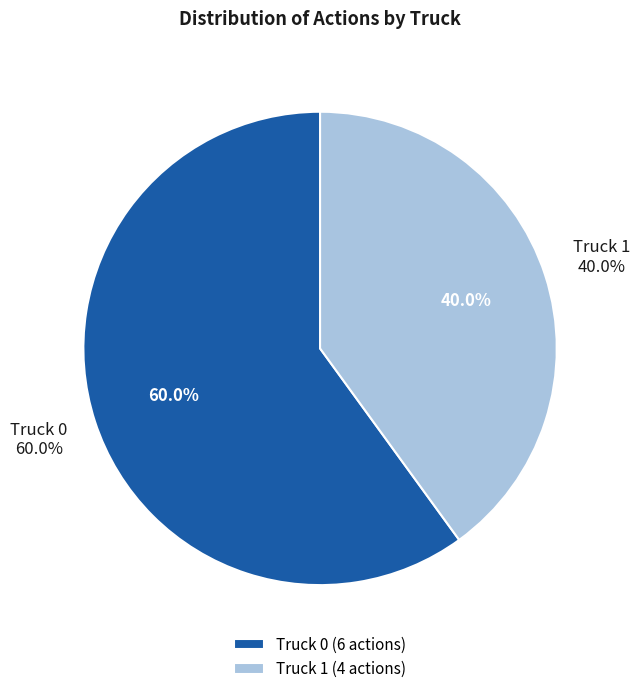

To the nearest percent, what is the difference between the largest and smallest slice percentages?

20%